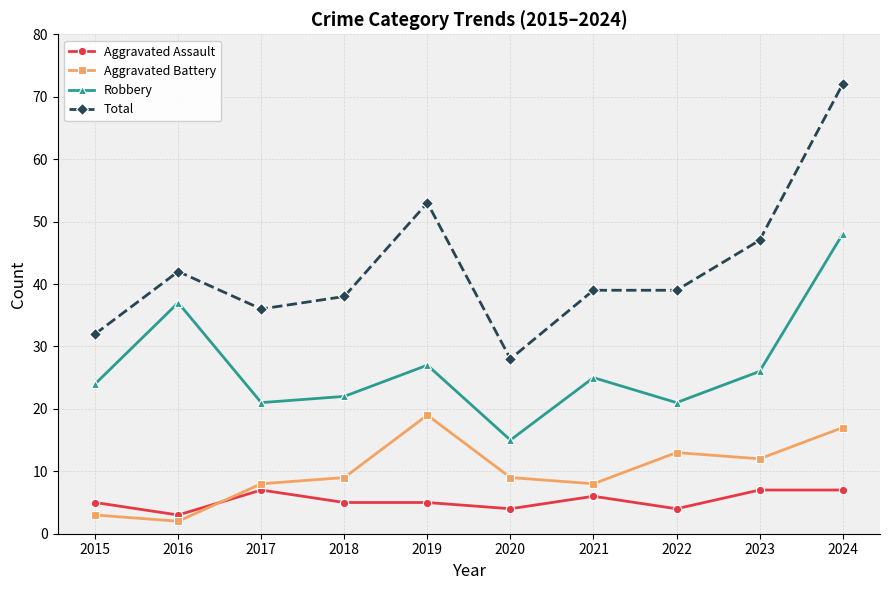

The Total series shows 47 at 2023. True or false?

True